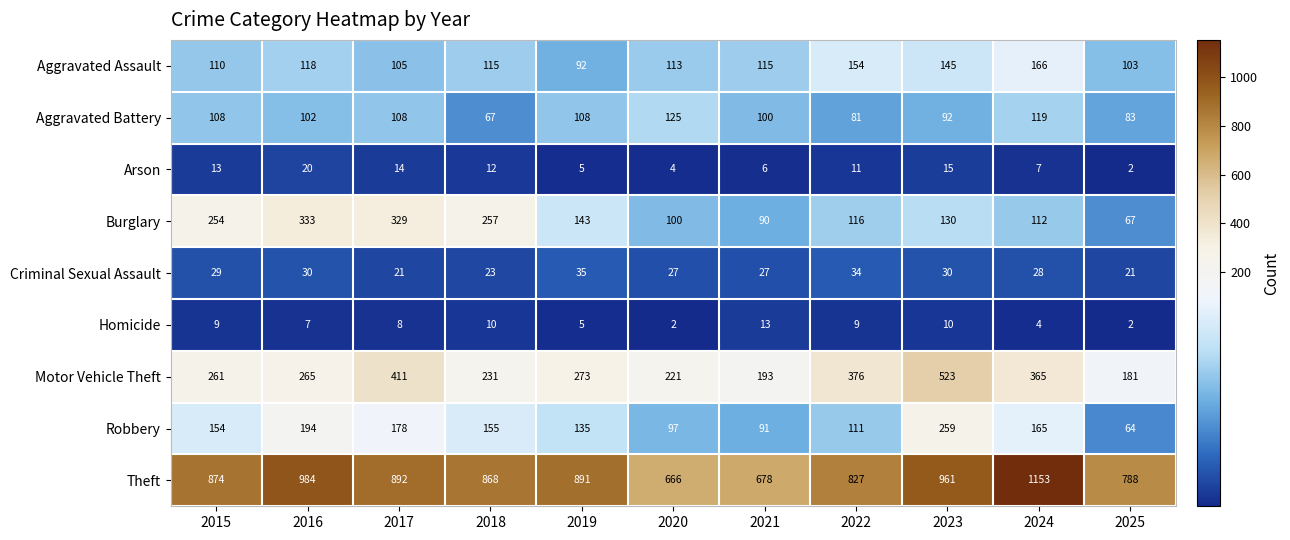

At which label does Aggravated Battery first exceed 102?

2015